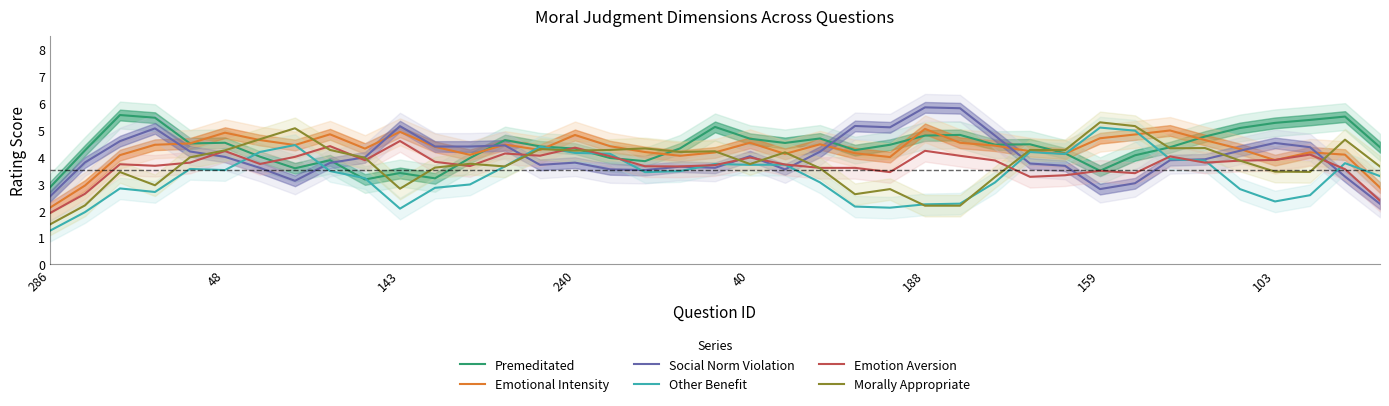

The Emotion Aversion series shows 0.9 at 28. True or false?

False